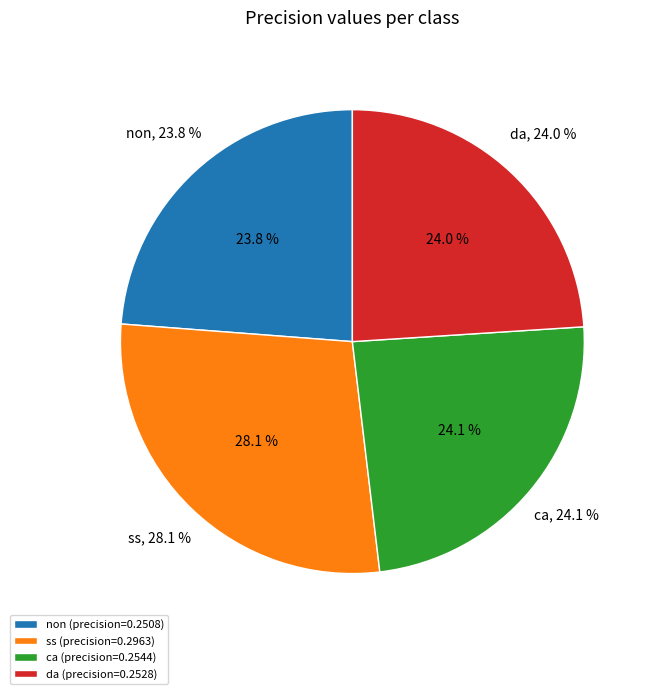

To the nearest percent, what is the difference between the largest and smallest slice percentages?

4%